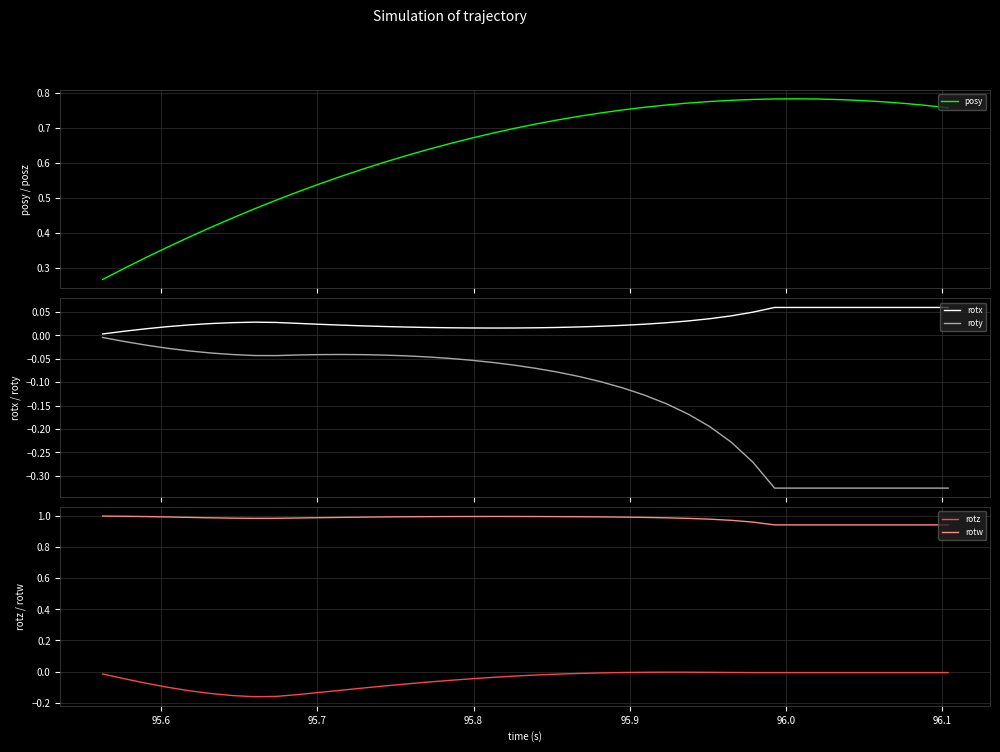

What are all the series names shown in the legend?

posy, rotx, roty, rotz, rotw